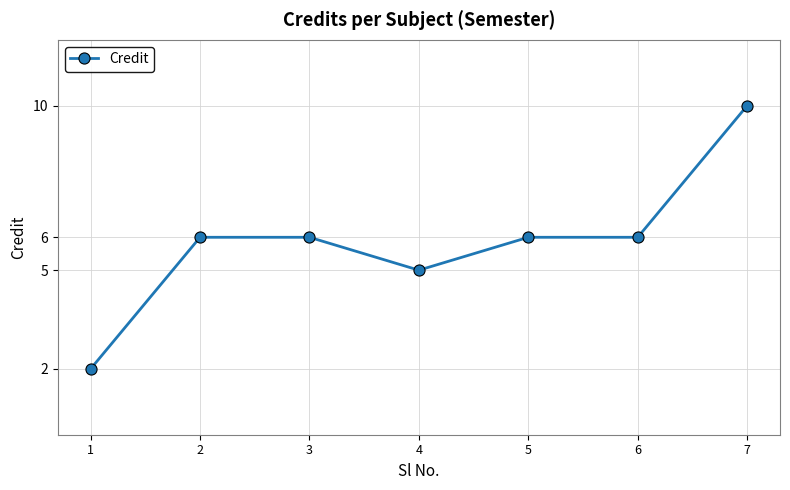

Reading left to right, extract all data points from this chart.

1=2	2=6	3=6	4=5	5=6	6=6	7=10